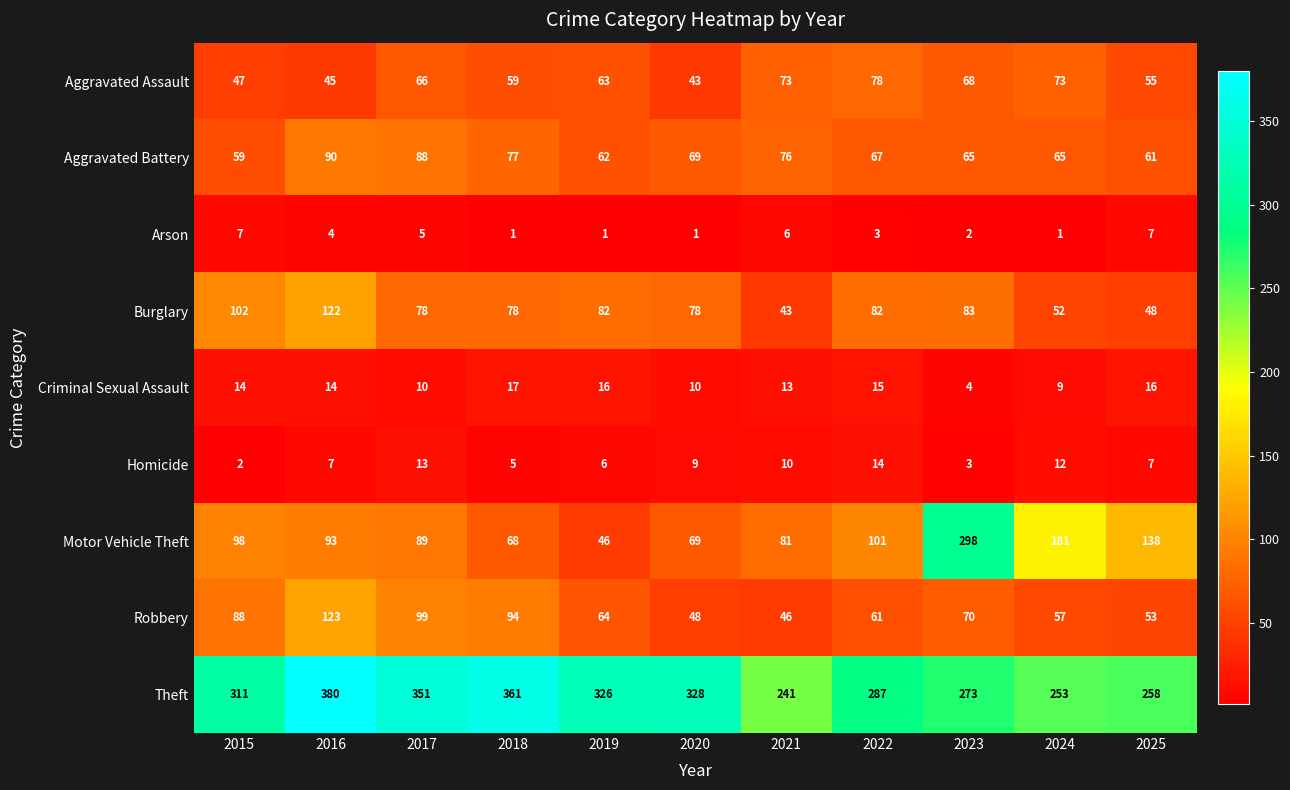

Read the Aggravated Assault value at 2023, to the nearest 5.

70